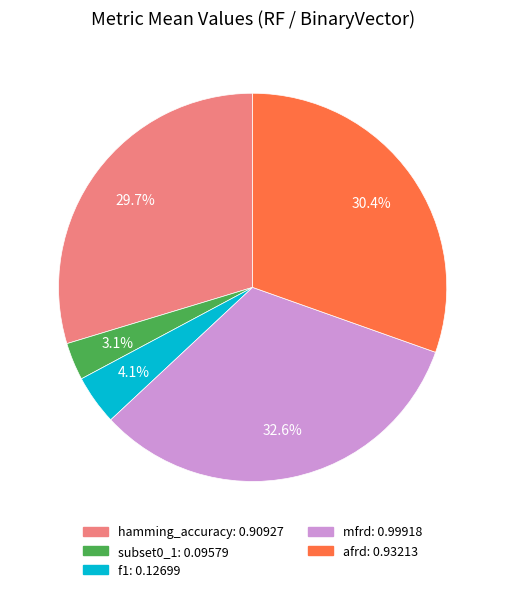

To the nearest percent, what is the difference between the hamming_accuracy and f1 slice percentages?

26%